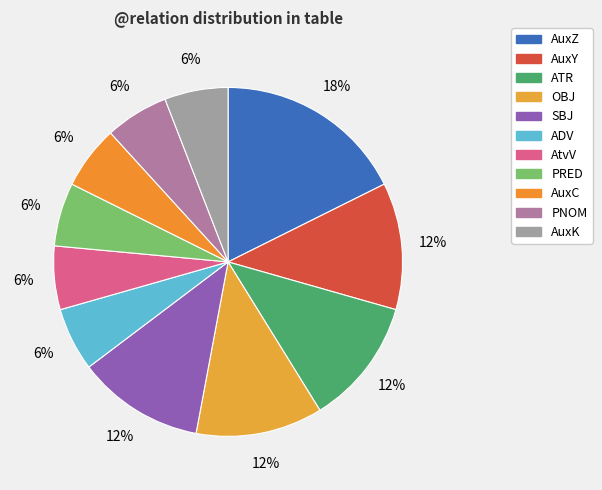

To the nearest percent, what is the average slice percentage?

9%